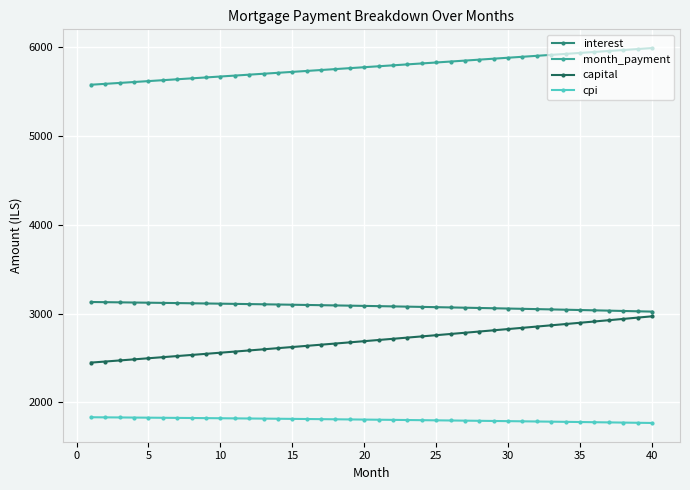

Which series has the widest spread of values?

capital